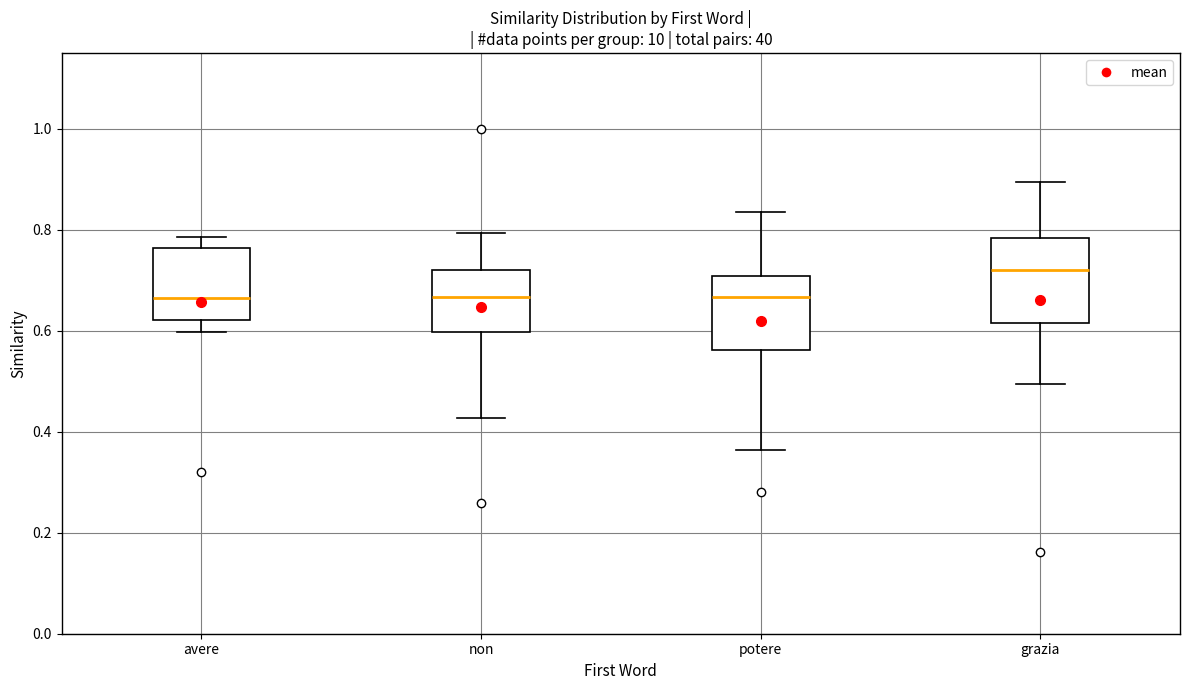

Reading left to right, transcribe this box plot: for each box, give where its median line is, the range the box spans, and where its two whiskers end, as read against the y-axis. The values are not printed on the chart, so give them approximately, as read against the axis.

avere: median 0.66, box 0.62 to 0.76, whiskers 0.60 to 0.78
non: median 0.66, box 0.60 to 0.72, whiskers 0.42 to 0.80
potere: median 0.66, box 0.56 to 0.70, whiskers 0.36 to 0.84
grazia: median 0.72, box 0.62 to 0.78, whiskers 0.50 to 0.90